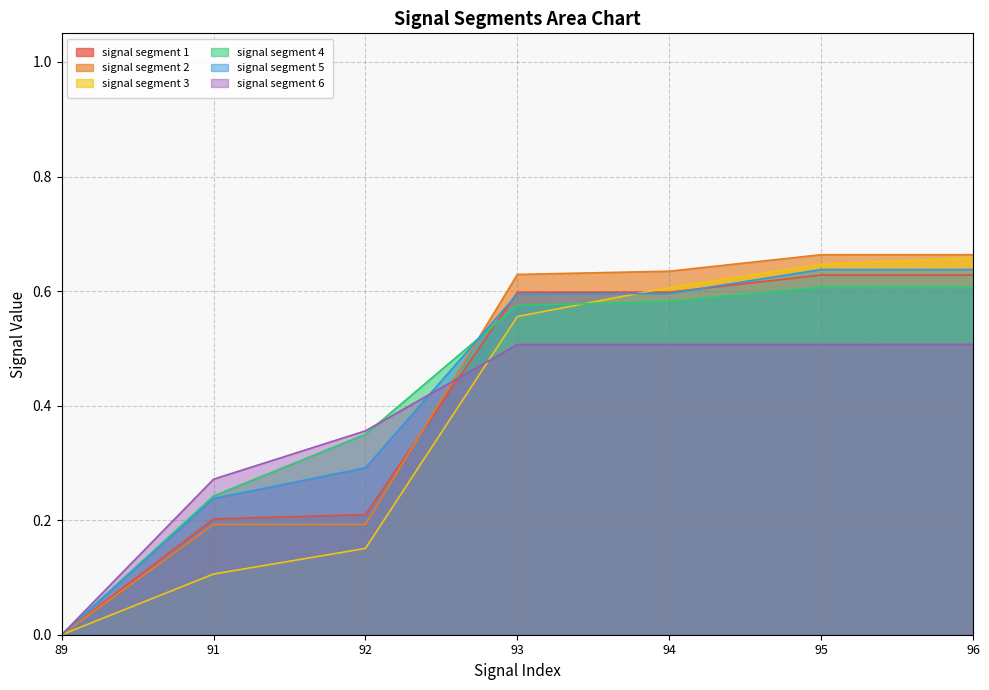

What is the difference between the maximum and minimum values in the signal segment 3 series?

0.7